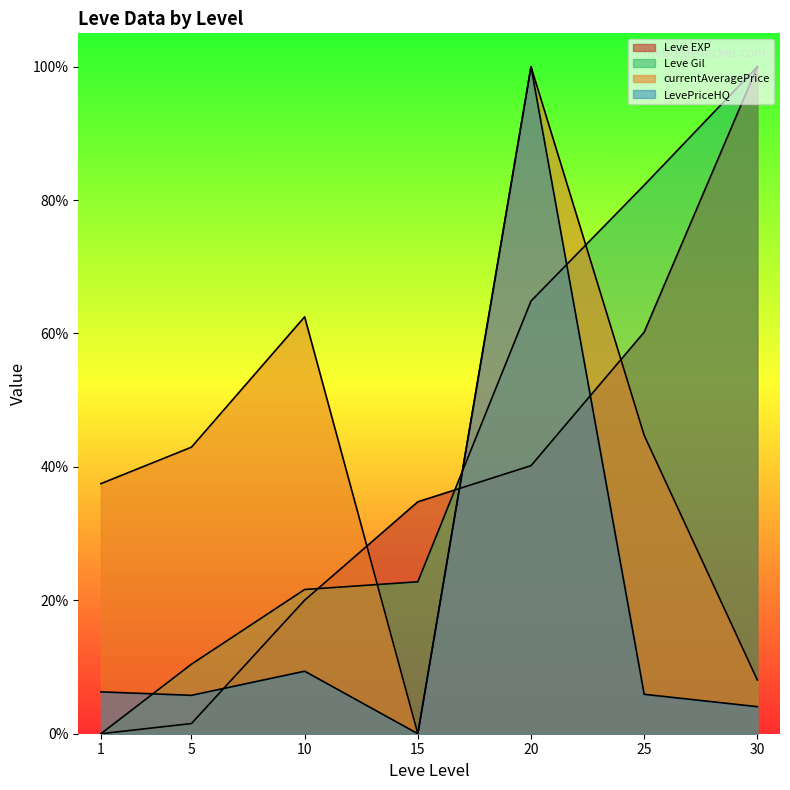

Which category has the lowest value in the currentAveragePrice series?

15